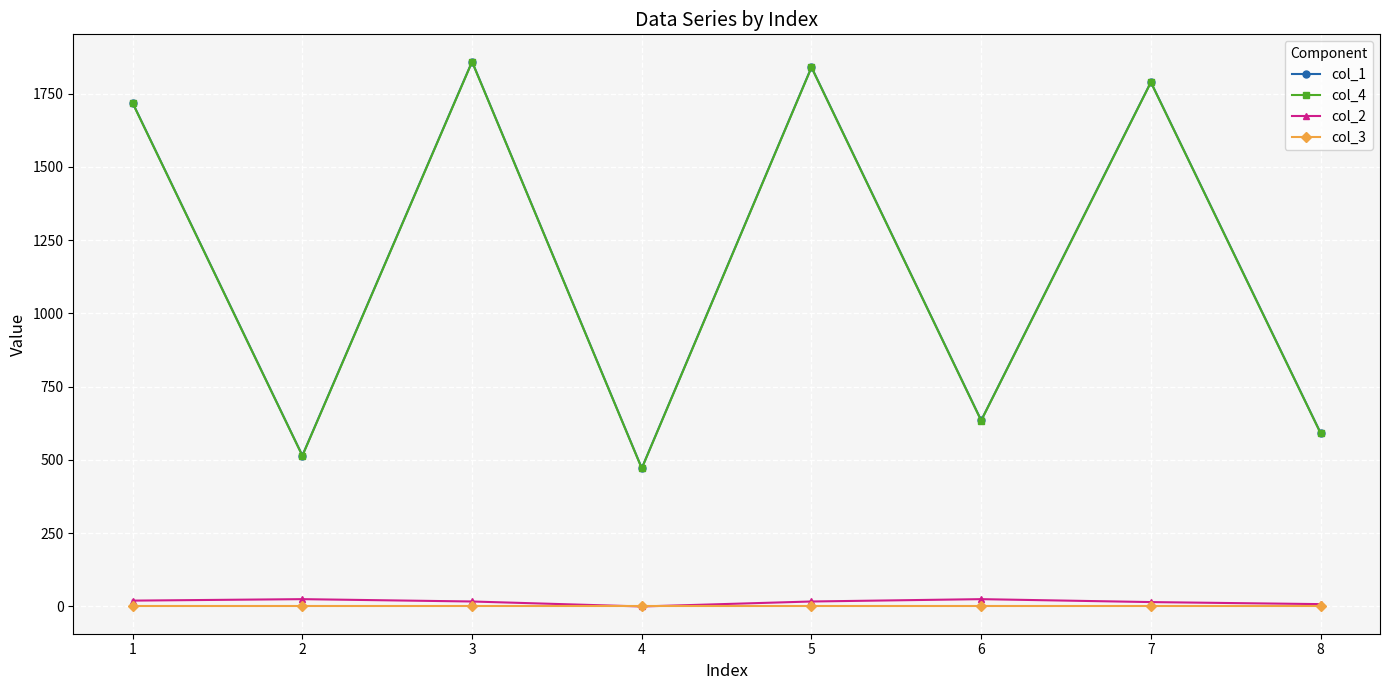

Is the value of col_3 at 6 greater than the value of col_1 at 6?

No